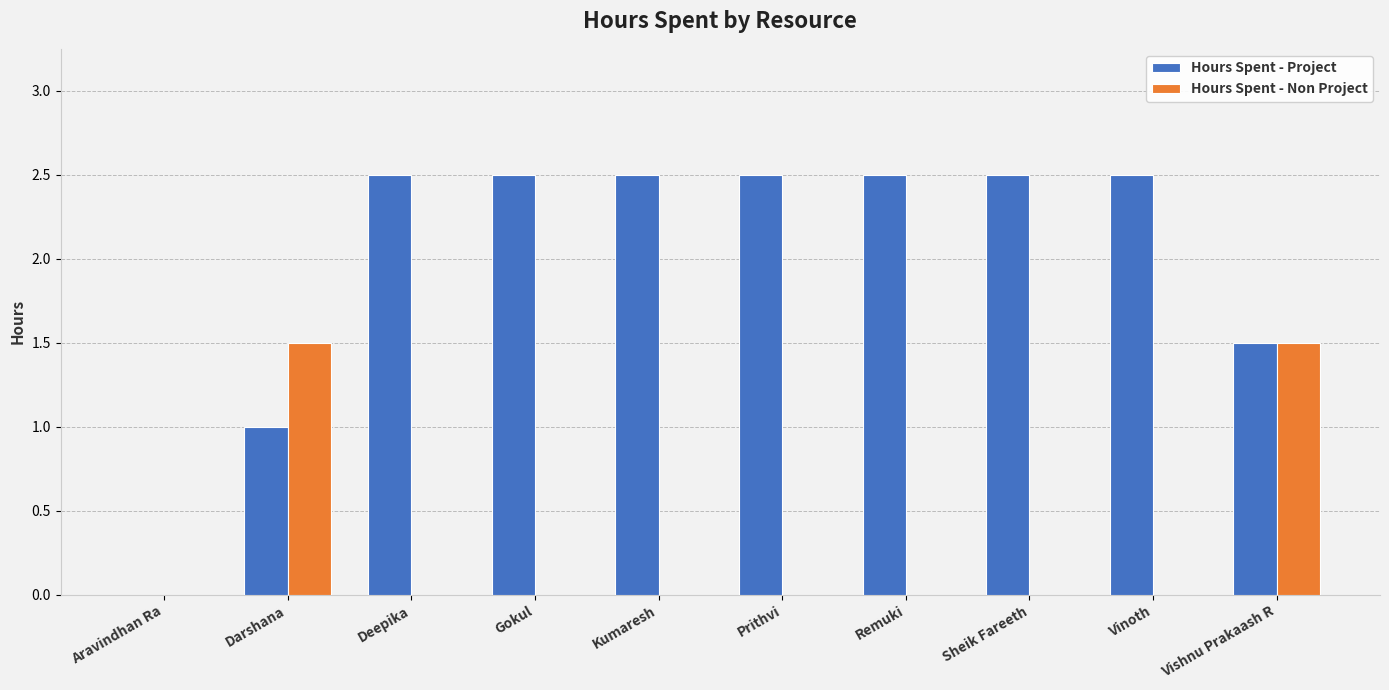

Which series has the largest total across all categories?

Hours Spent - Project